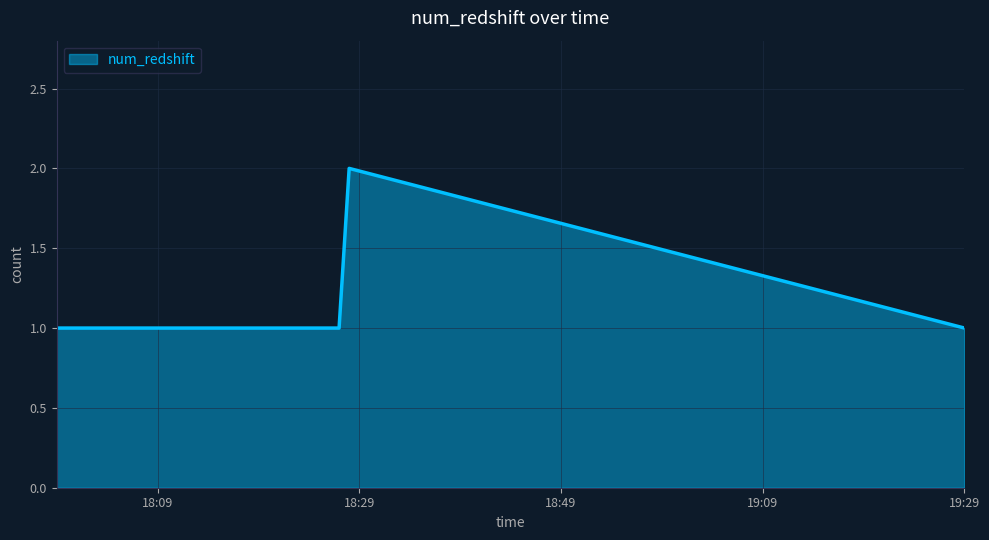

True or false: the data has more than 2 interior local peaks.

False